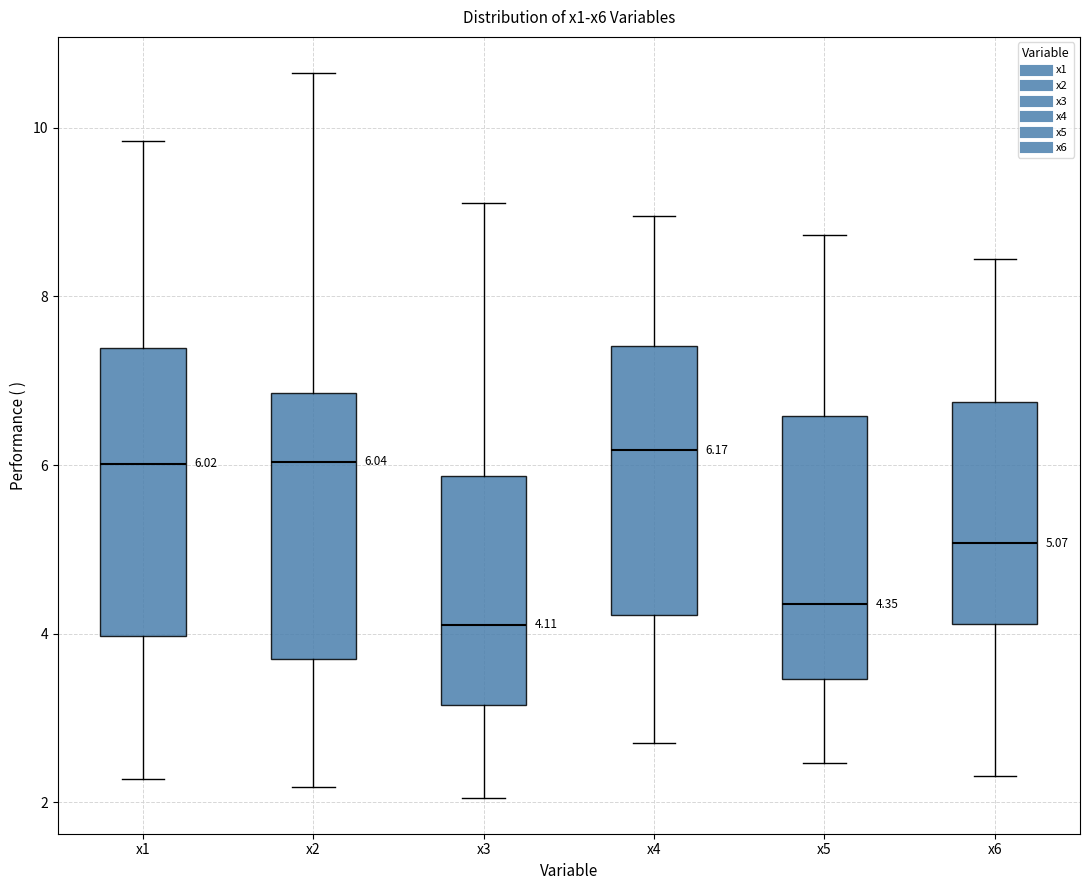

Comparing the boxes themselves (not the whiskers), which one is the tallest?

x1